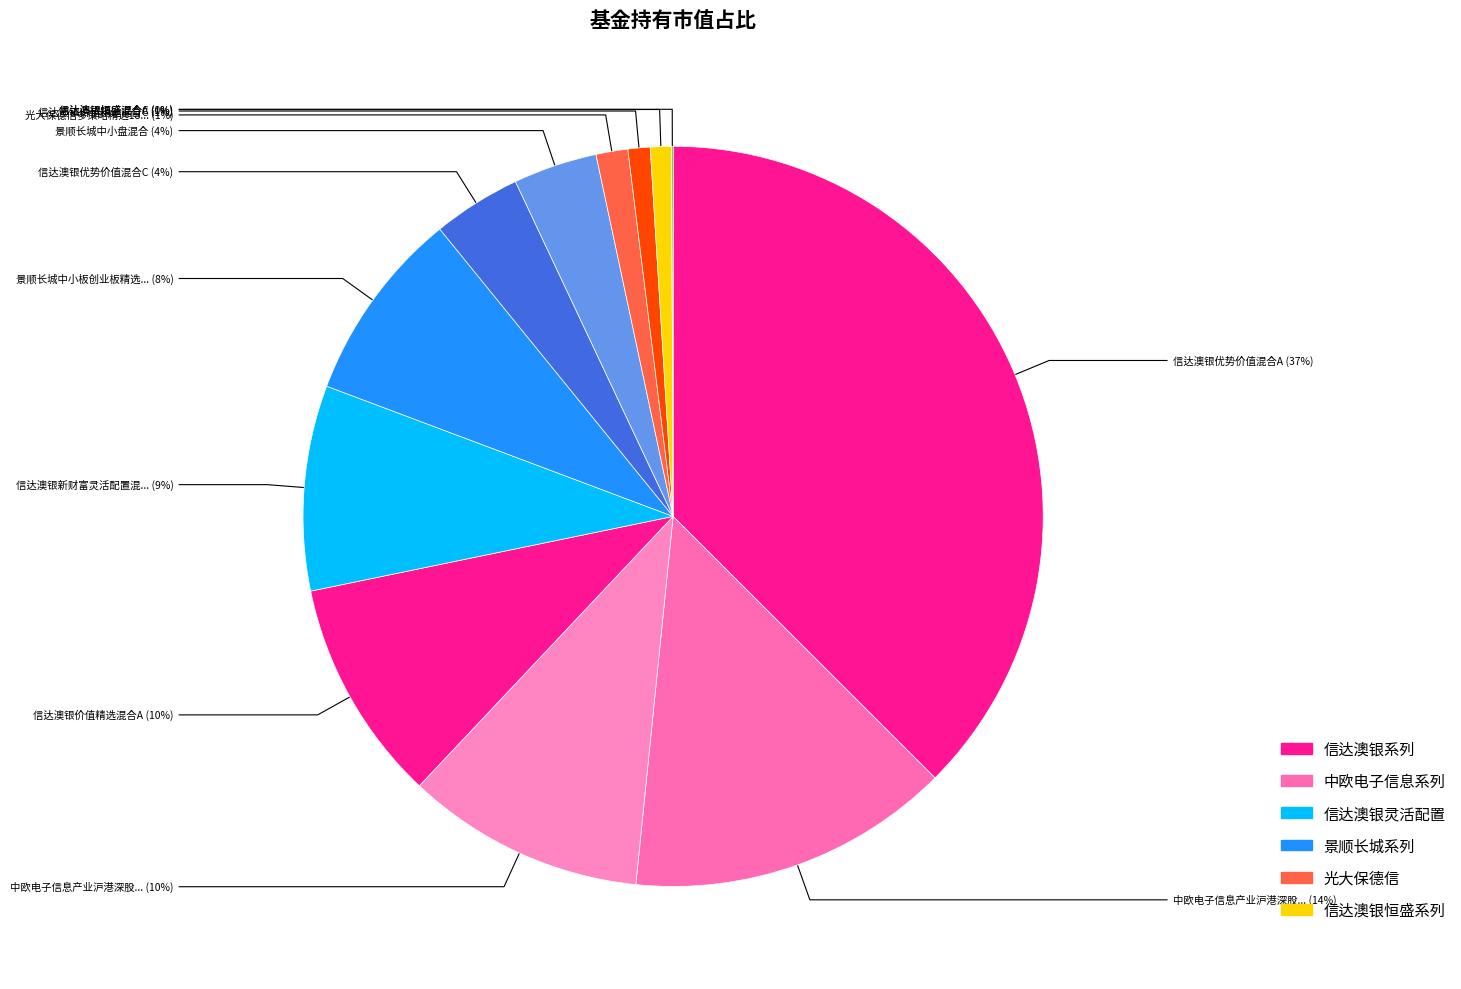

Which slice is the largest?

信达澳银优势价值混合A